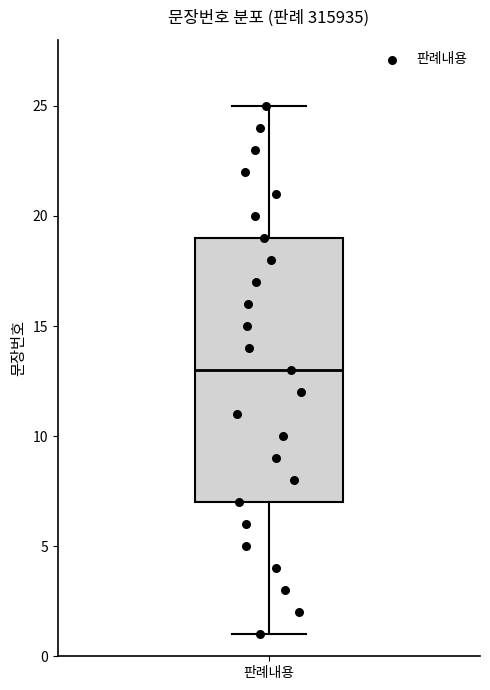

Where does the upper whisker of the box for 판례내용 end on the y-axis? The values are not printed on the chart, so give them approximately, as read against the axis.

25